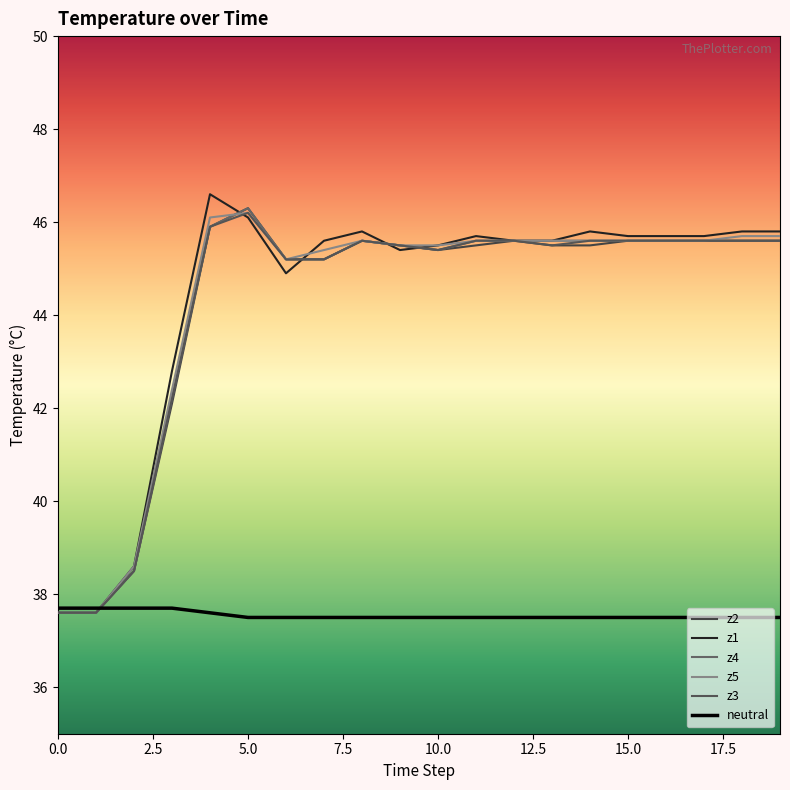

Reading left to right, extract all data points from this chart.

z2: 37.6	37.6	38.5	42.1	45.9	46.3	45.2	45.2	45.6	45.5	45.4	45.5	45.6	45.5	45.5	45.6	45.6	45.6	45.6	45.6
z1: 37.6	37.6	38.6	42.8	46.6	46.1	44.9	45.6	45.8	45.4	45.5	45.7	45.6	45.6	45.8	45.7	45.7	45.7	45.8	45.8
z4: 37.6	37.6	38.5	42.2	45.9	46.3	45.2	45.2	45.6	45.5	45.4	45.6	45.6	45.6	45.6	45.6	45.6	45.6	45.6	45.6
z5: 37.6	37.6	38.6	42.4	46.1	46.2	45.2	45.4	45.6	45.5	45.5	45.6	45.6	45.6	45.6	45.6	45.6	45.6	45.7	45.7
z3: 37.6	37.6	38.5	42.2	45.9	46.2	45.2	45.2	45.6	45.5	45.4	45.6	45.6	45.5	45.6	45.6	45.6	45.6	45.6	45.6
neutral: 37.7	37.7	37.7	37.7	37.6	37.5	37.5	37.5	37.5	37.5	37.5	37.5	37.5	37.5	37.5	37.5	37.5	37.5	37.5	37.5